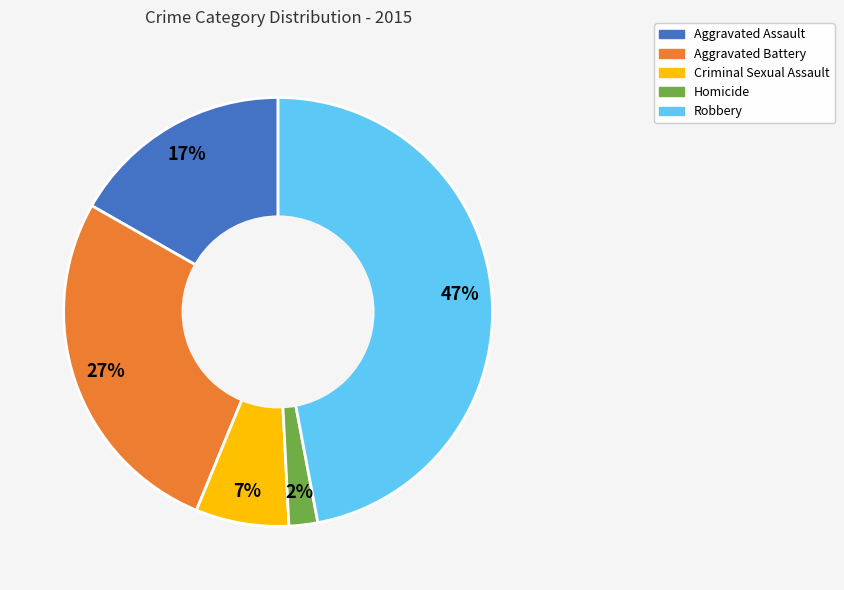

Rank the categories by value from highest to lowest.

Robbery, Aggravated Battery, Aggravated Assault, Criminal Sexual Assault, Homicide